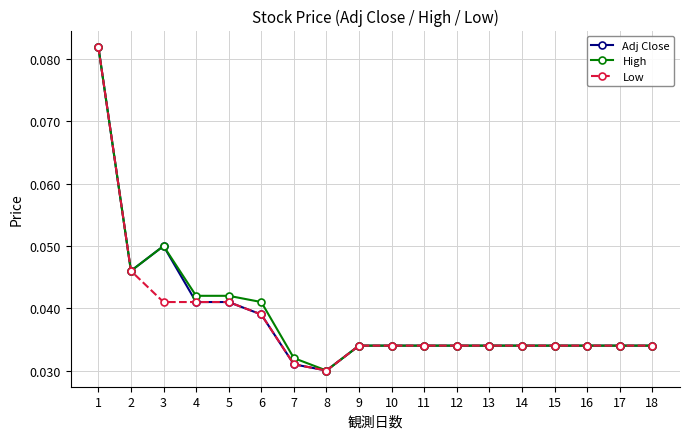

The Adj Close series shows 0.1 at 9. True or false?

False